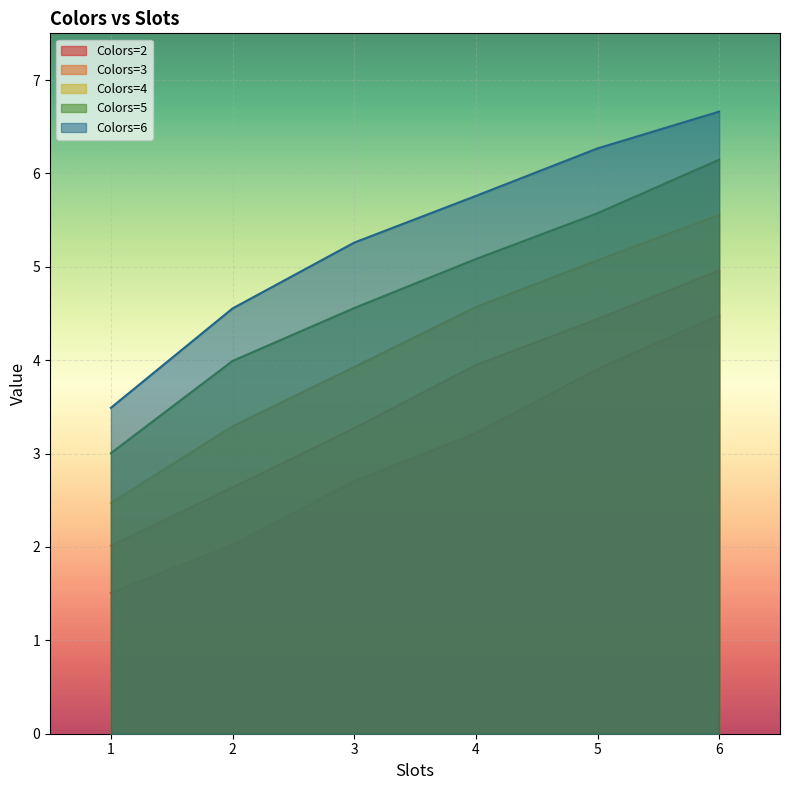

Is it true that Colors=5 equals 5.6 at 5?

True